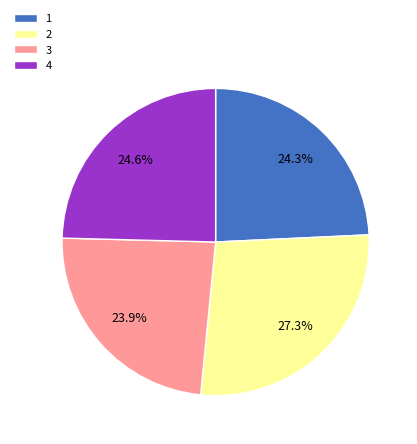

To the nearest percent, what is the difference between the 3 and 2 slice percentages?

3%